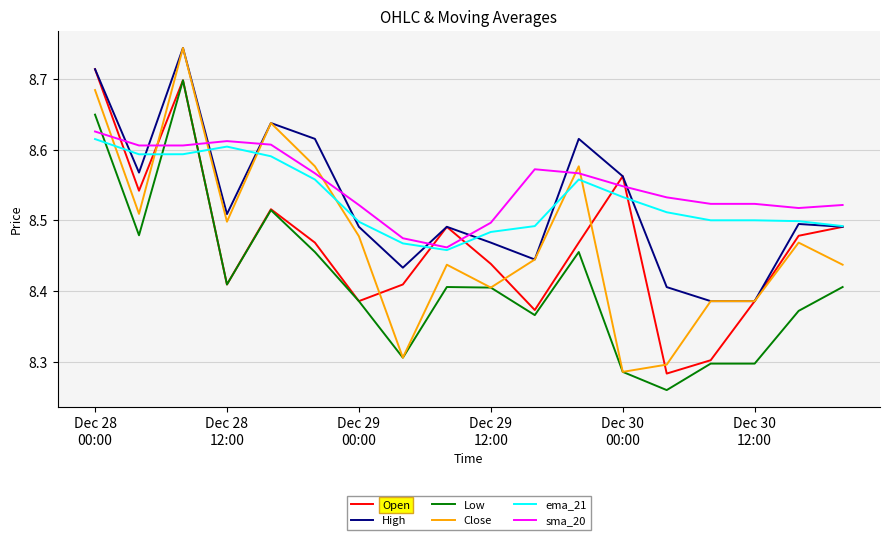

Which series has the largest range (max minus min)?

Close